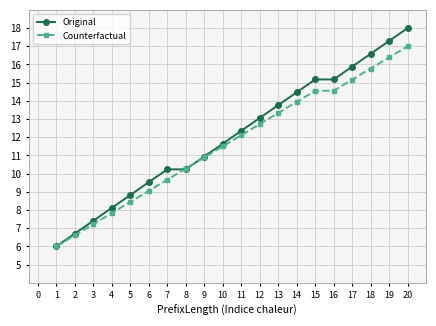

At which category is the sum across all series the highest?

20